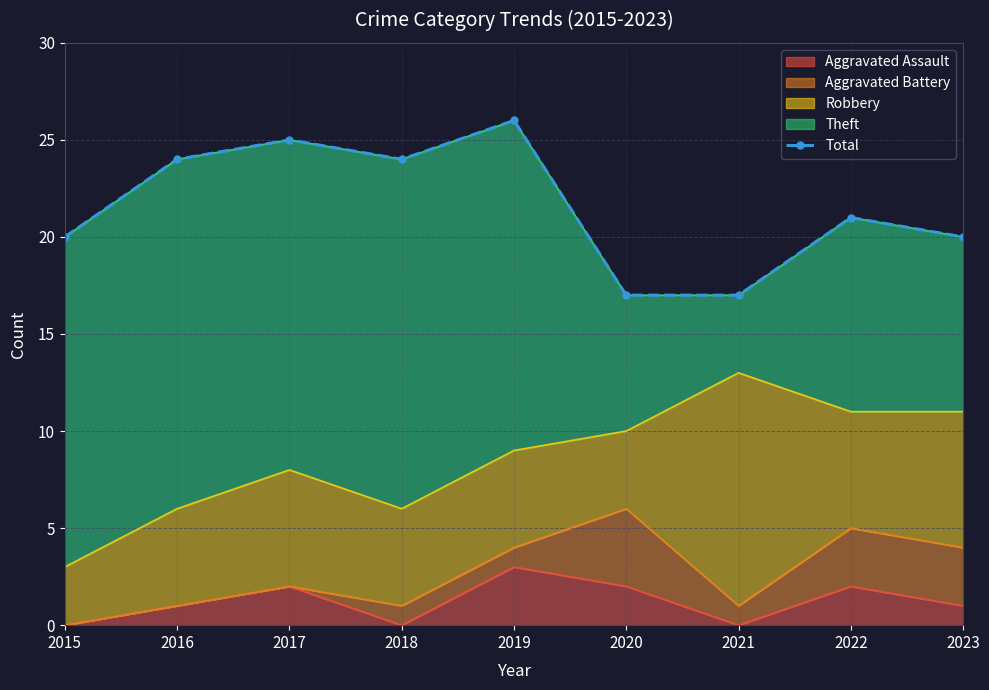

What is the change in value from 2019 to 2022?

-5